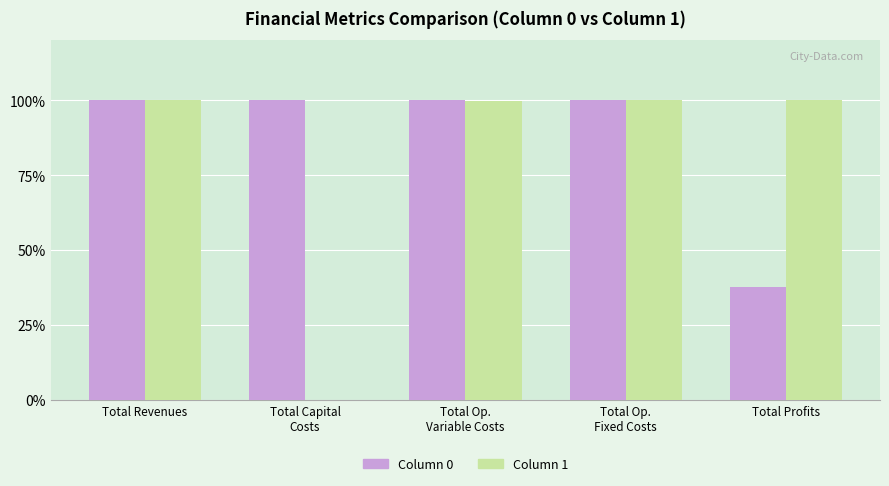

What is the highest value of the Column 0 series?

100.0